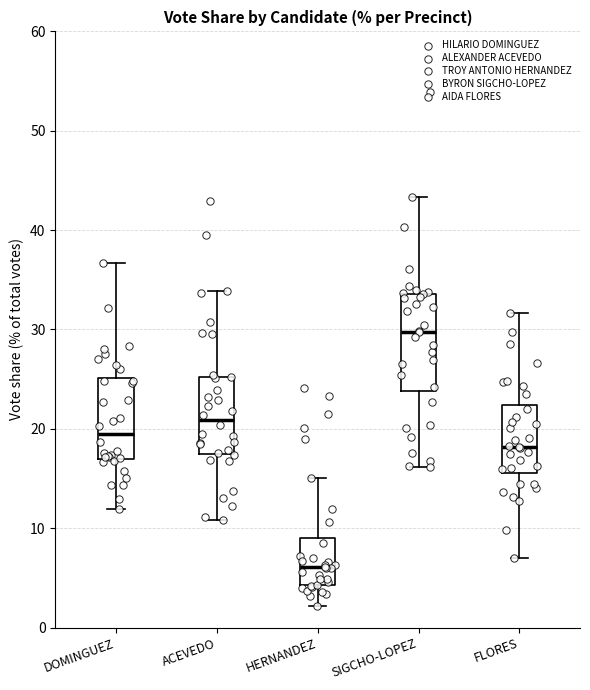

Where does the lower whisker of the box for SIGCHO-LOPEZ end on the y-axis? The values are not printed on the chart, so give them approximately, as read against the axis.

16